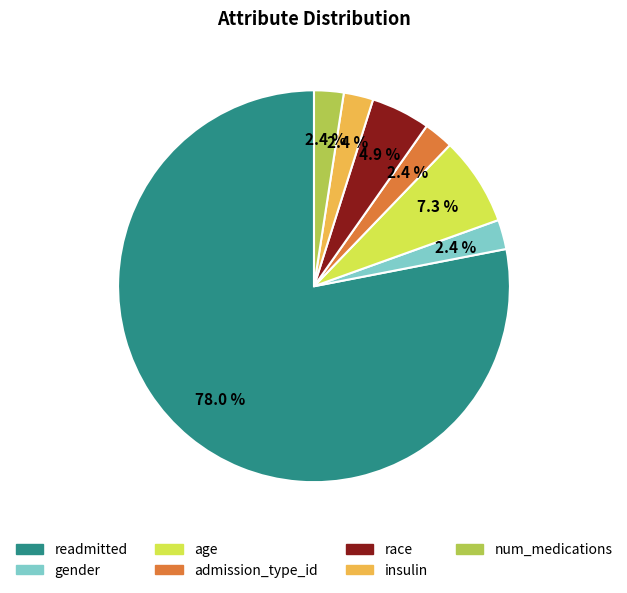

Which category has the biggest portion of the pie?

readmitted